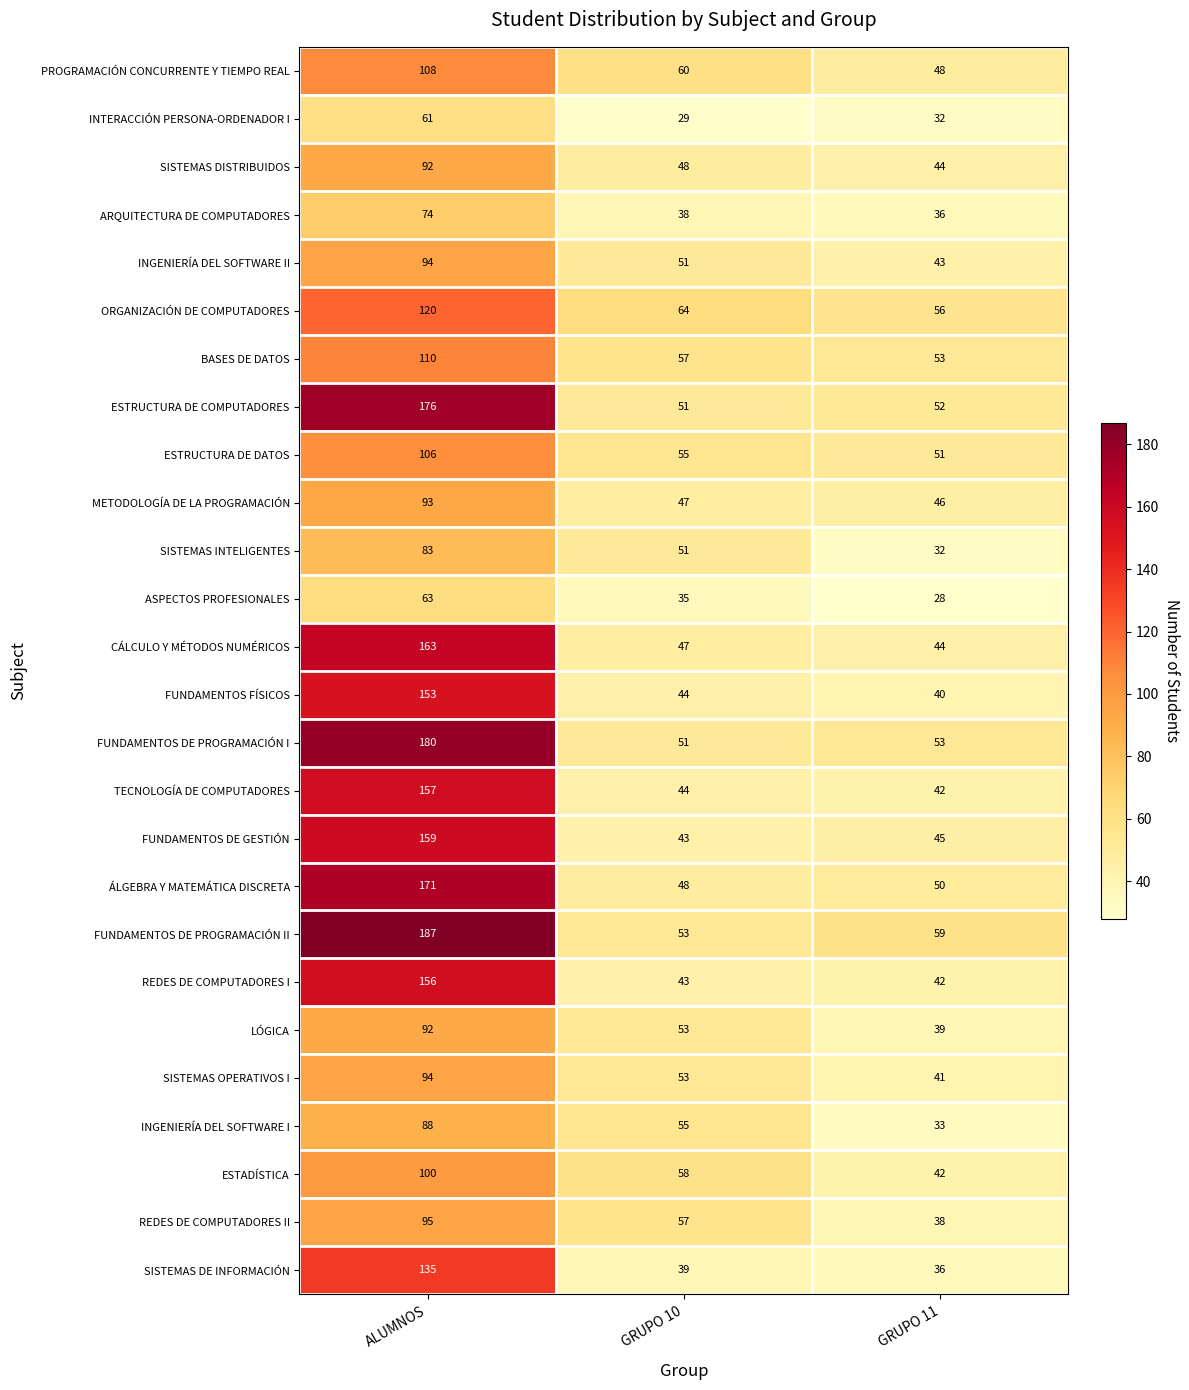

Count the number of data series in this chart.

26